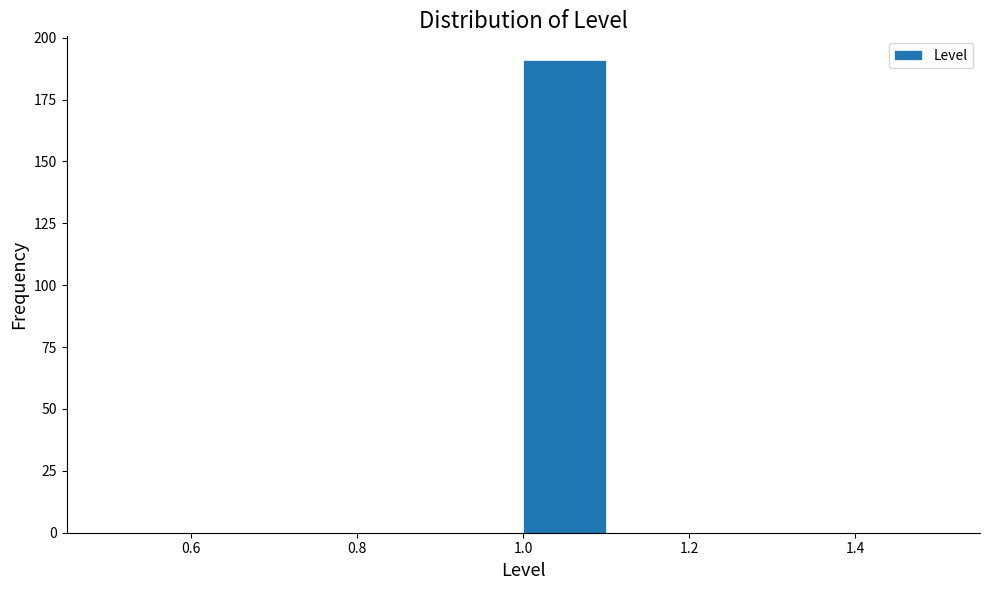

What is the height of the bar covering 1.0 to 1.1 on the x-axis? The values are not printed on the chart, so give them approximately, as read against the axis.

190